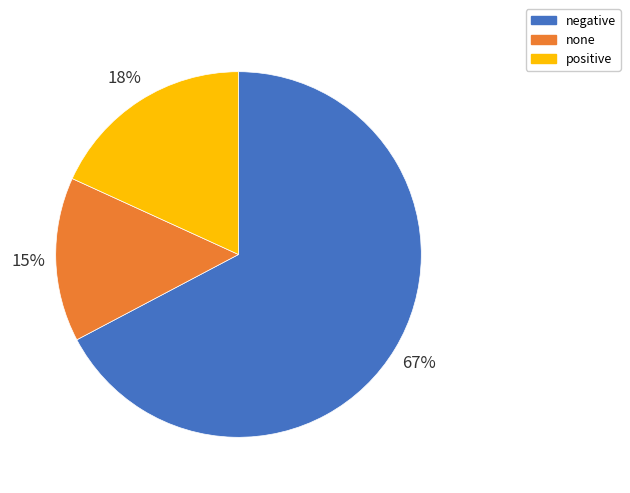

Combined, do none and negative account for over 50%?

Yes